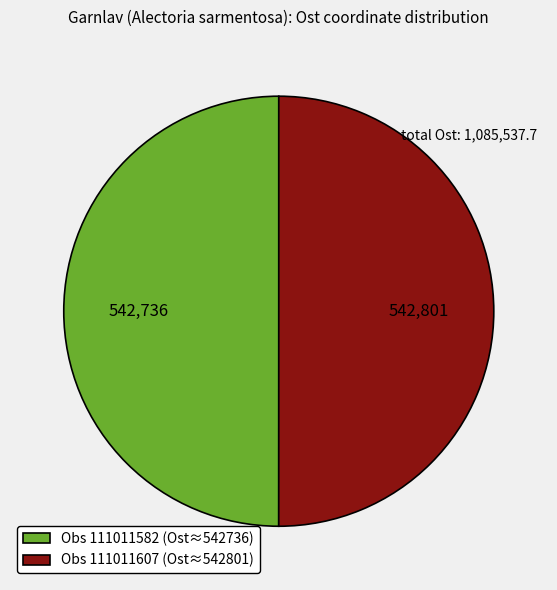

True or false: Obs 111011582 (Ost≈542736) accounts for 57% of the total.

False